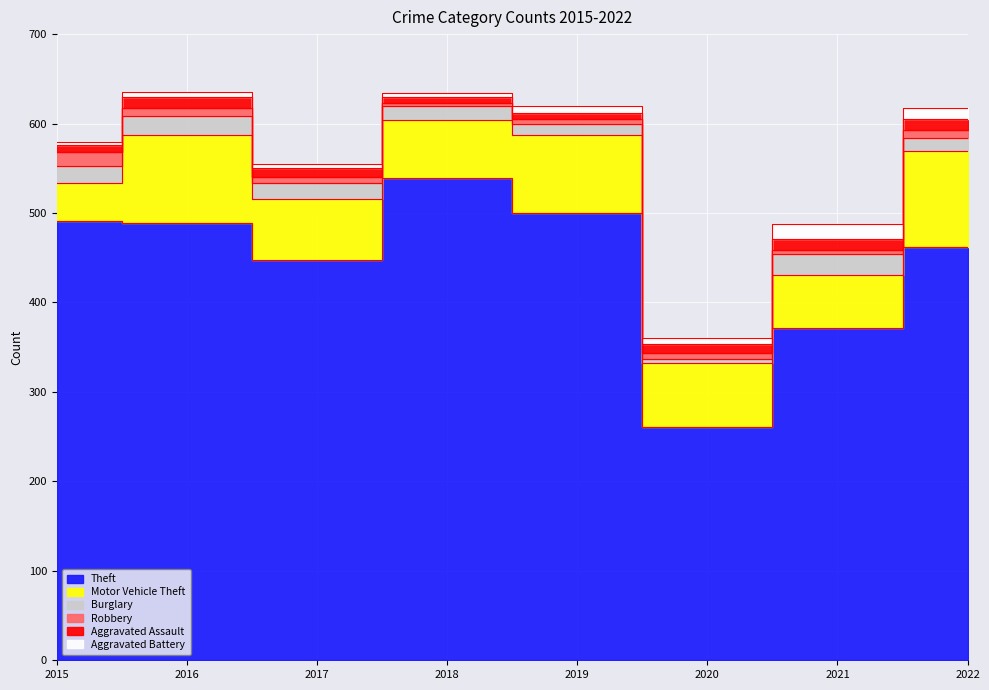

Which has a higher value, 2019 or 2021?

2019